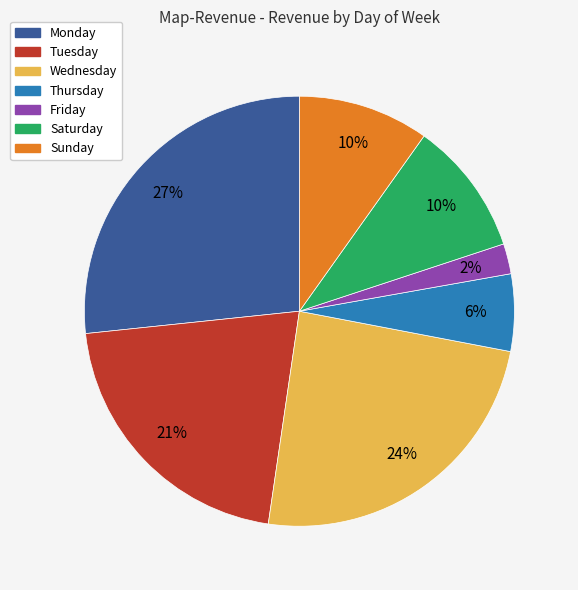

Which slice is the largest?

Monday